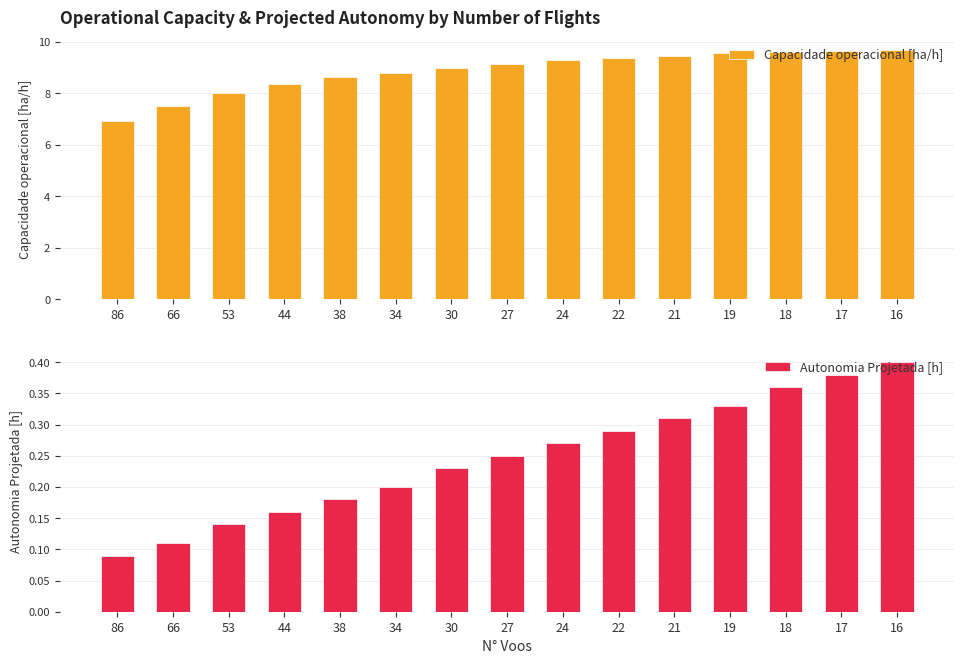

The value of Autonomia Projetada [h] at 44 is 0.2. True or false?

True